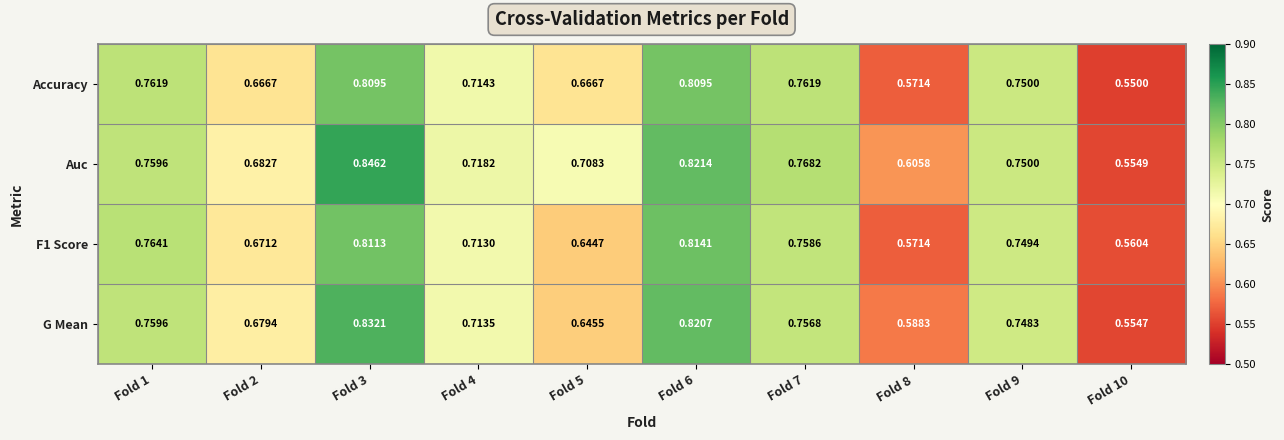

Which series changed the most between Fold 2 and Fold 10?

Auc